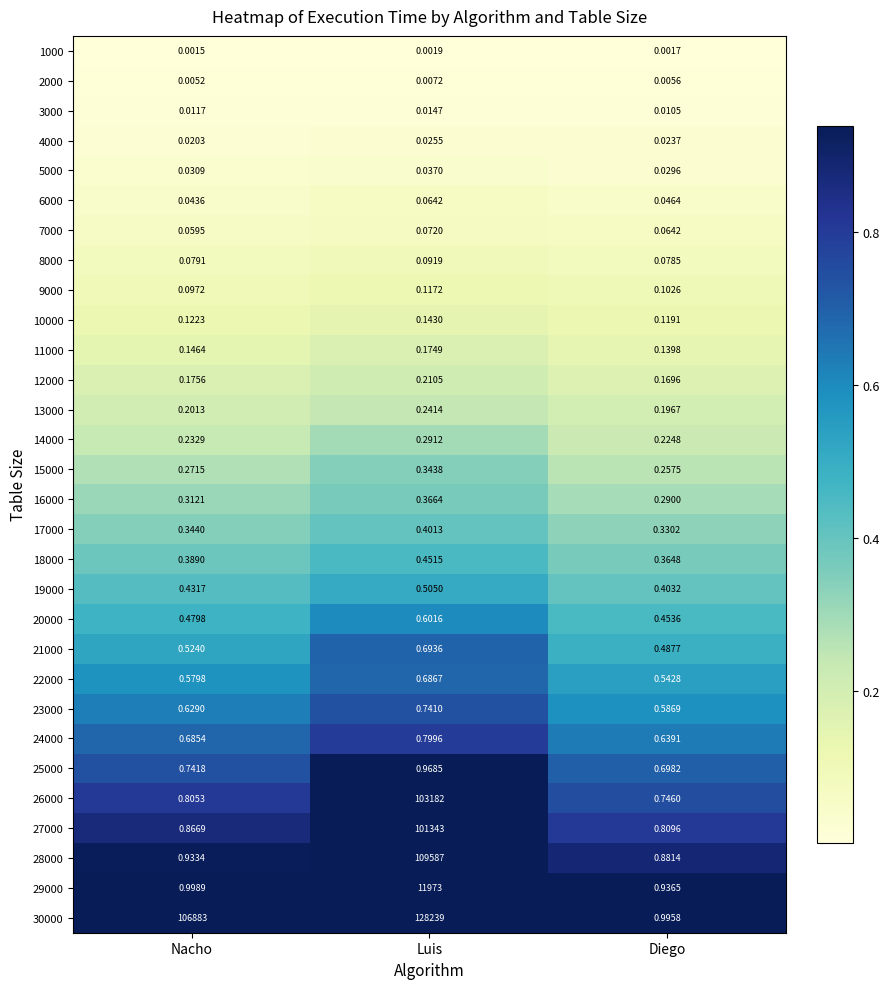

At which label is 10000 closest to 0?

Diego